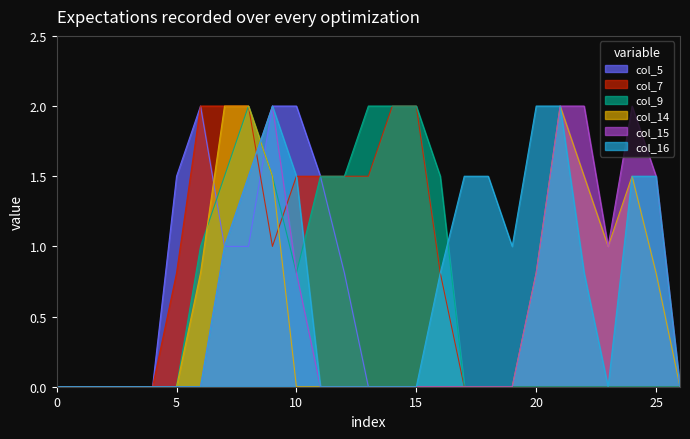

At which label is col_7 closest to 1?

9